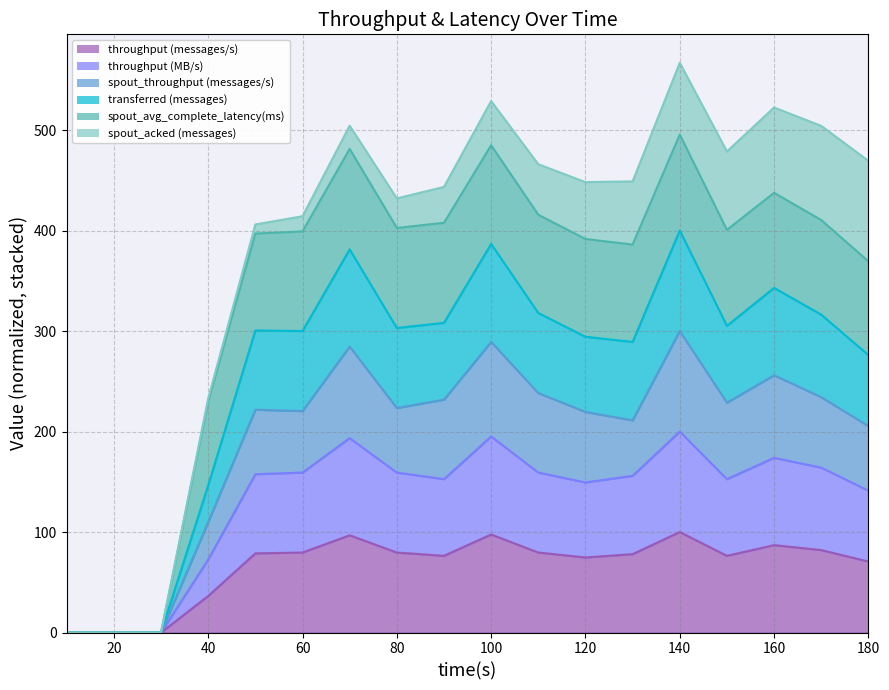

At which category does throughput (messages/s) reach its first local peak?

70